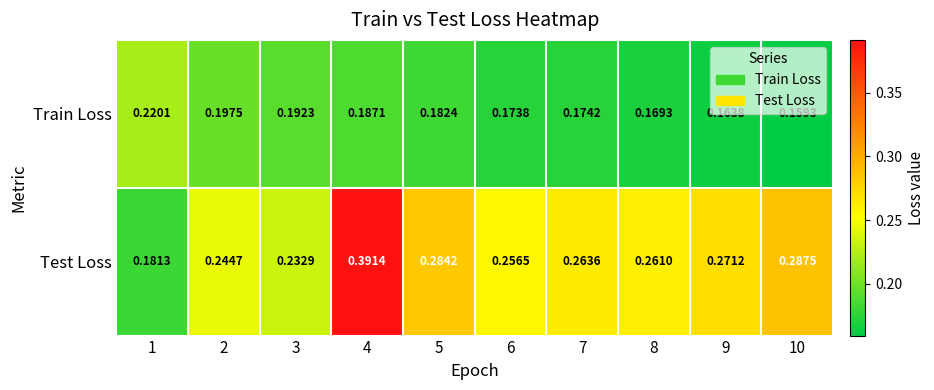

Which series has the widest spread of values?

Test Loss